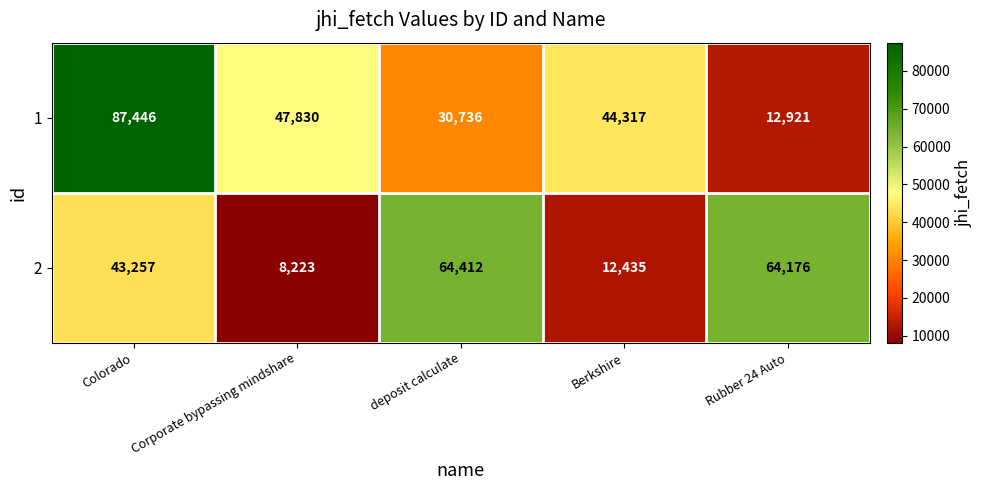

Rank the series by their average value, from lowest to highest.

2, 1